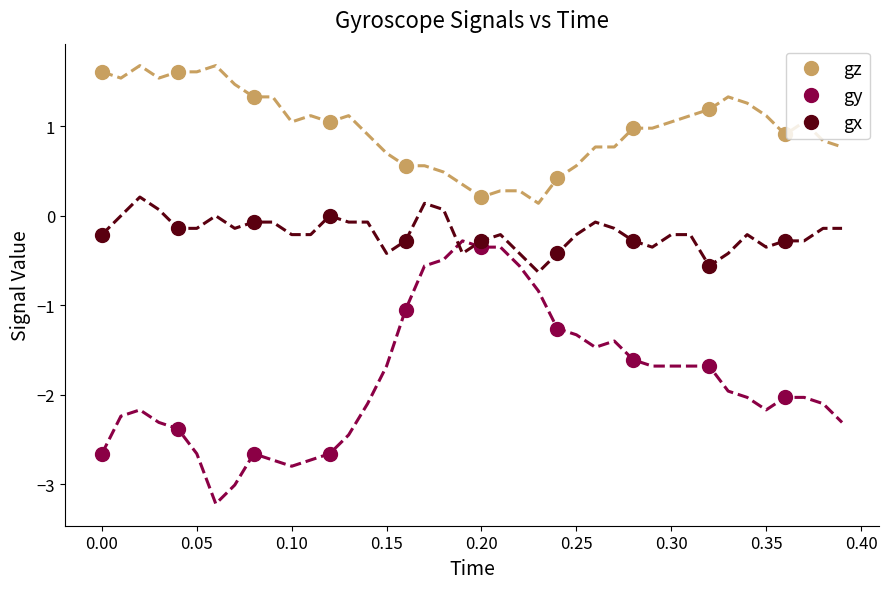

Count the number of data series in this chart.

3